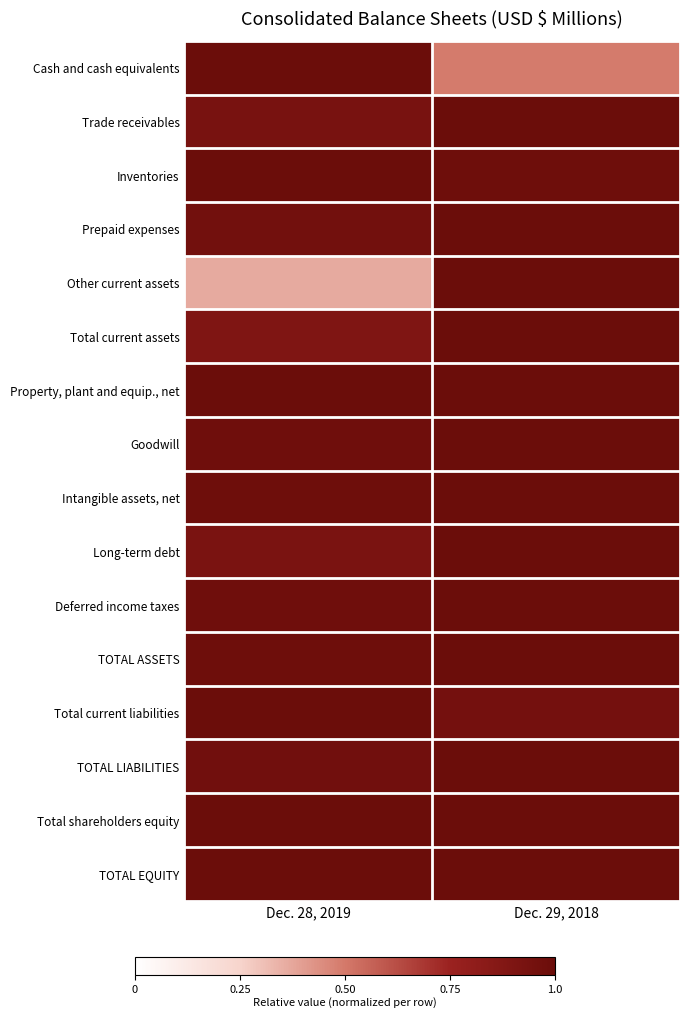

Reading left to right, transcribe all the data shown in this chart.

Cash and cash equivalents: Dec. 28, 2019=1.0	Dec. 29, 2018=0.5
Trade receivables: Dec. 28, 2019=0.9	Dec. 29, 2018=1.0
Inventories: Dec. 28, 2019=1.0	Dec. 29, 2018=1.0
Prepaid expenses: Dec. 28, 2019=1.0	Dec. 29, 2018=1.0
Other current assets: Dec. 28, 2019=0.4	Dec. 29, 2018=1.0
Total current assets: Dec. 28, 2019=0.9	Dec. 29, 2018=1.0
Property, plant and equip., net: Dec. 28, 2019=1.0	Dec. 29, 2018=1.0
Goodwill: Dec. 28, 2019=1.0	Dec. 29, 2018=1.0
Intangible assets, net: Dec. 28, 2019=1.0	Dec. 29, 2018=1.0
Long-term debt: Dec. 28, 2019=0.9	Dec. 29, 2018=1.0
Deferred income taxes: Dec. 28, 2019=1.0	Dec. 29, 2018=1.0
TOTAL ASSETS: Dec. 28, 2019=1.0	Dec. 29, 2018=1.0
Total current liabilities: Dec. 28, 2019=1.0	Dec. 29, 2018=1.0
TOTAL LIABILITIES: Dec. 28, 2019=1.0	Dec. 29, 2018=1.0
Total shareholders equity: Dec. 28, 2019=1.0	Dec. 29, 2018=1.0
TOTAL EQUITY: Dec. 28, 2019=1.0	Dec. 29, 2018=1.0